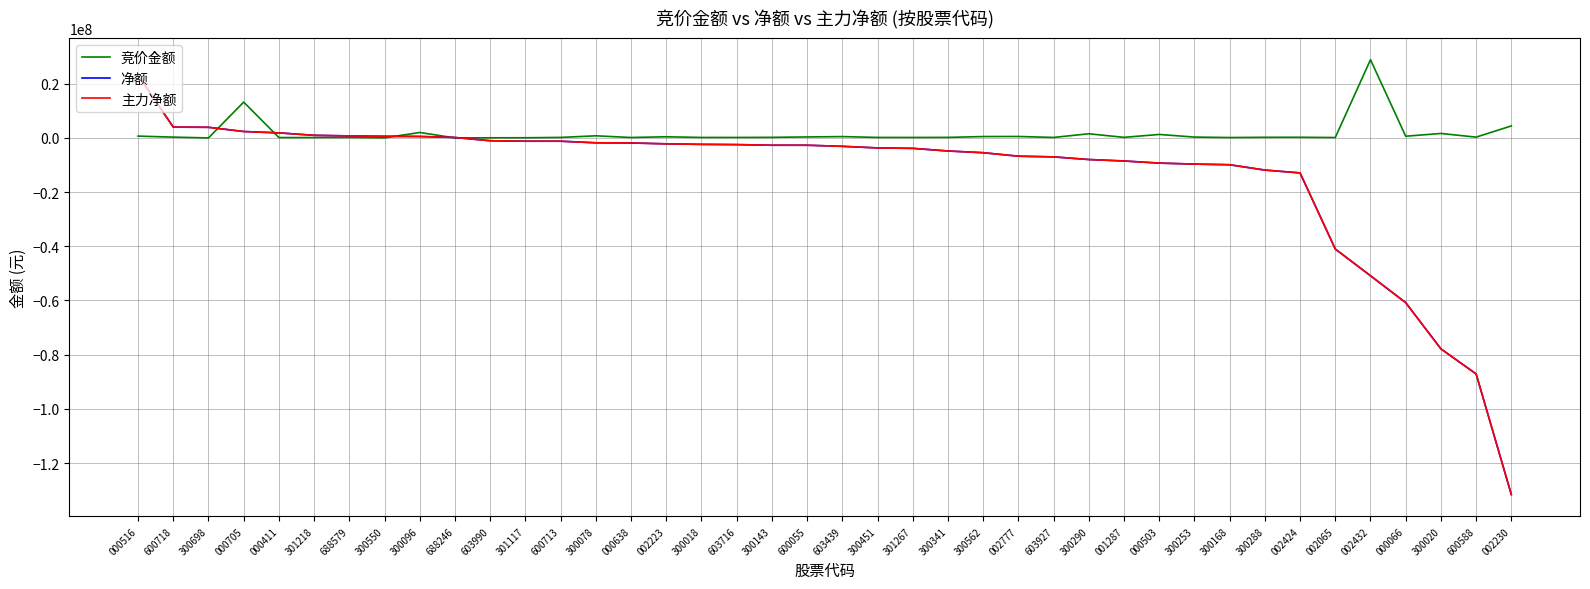

Does the chart have visible grid lines?

Yes